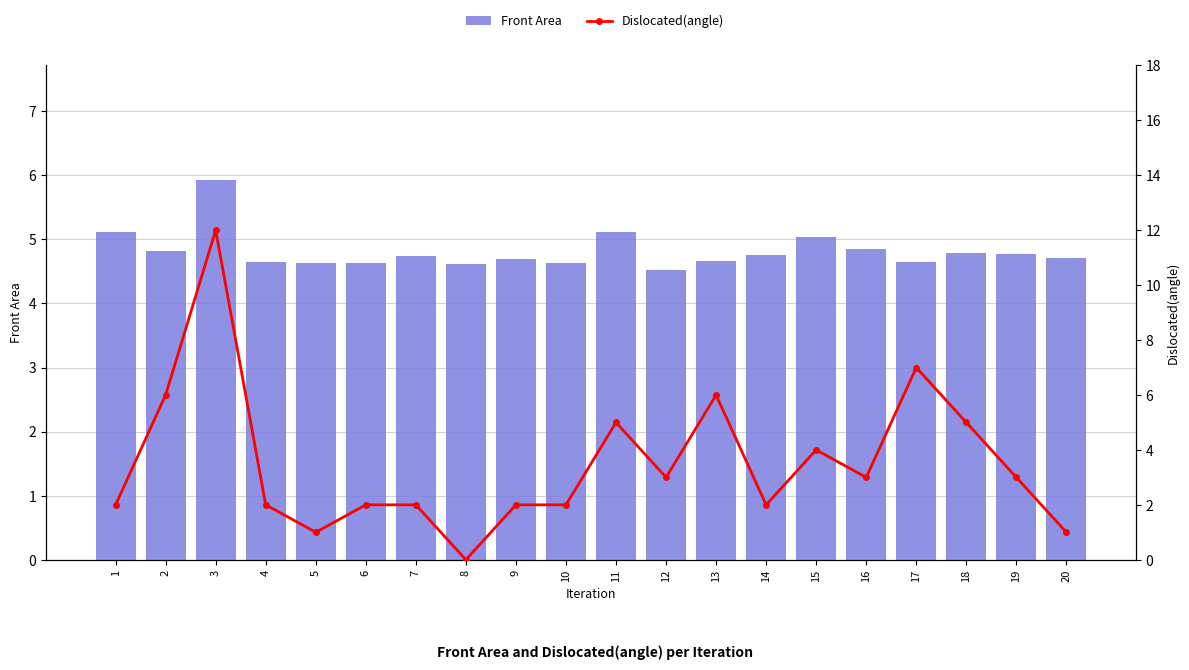

Is the value of Front Area at 17 greater than the value of Dislocated(angle) at 19?

Yes